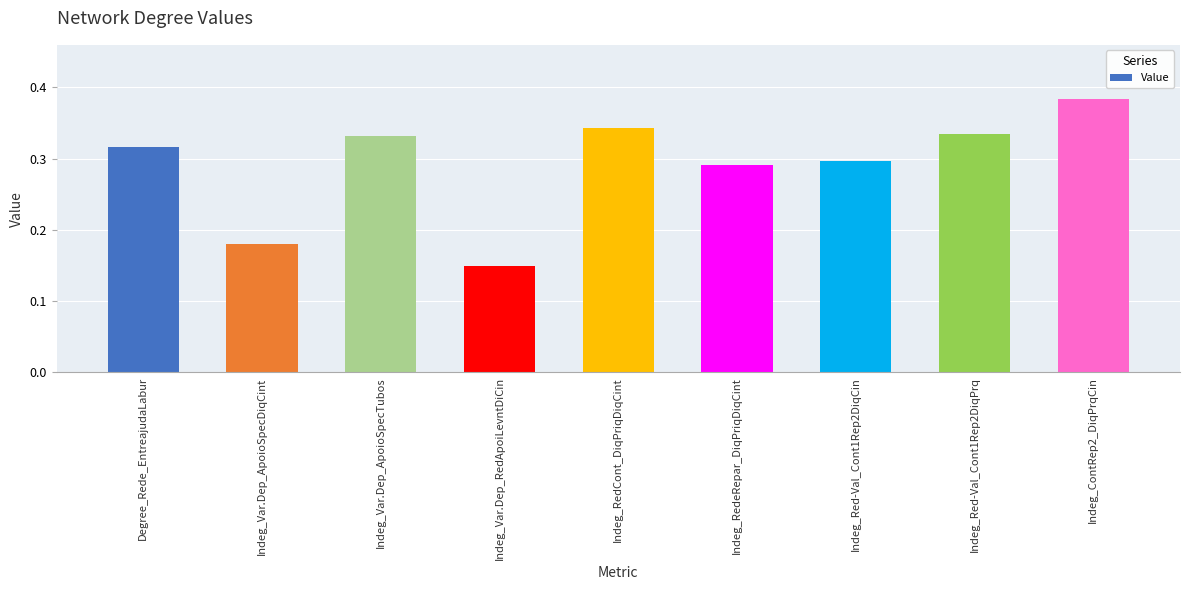

Which label corresponds to the largest value in the chart?

Indeg_ContRep2_DiqPrqCin